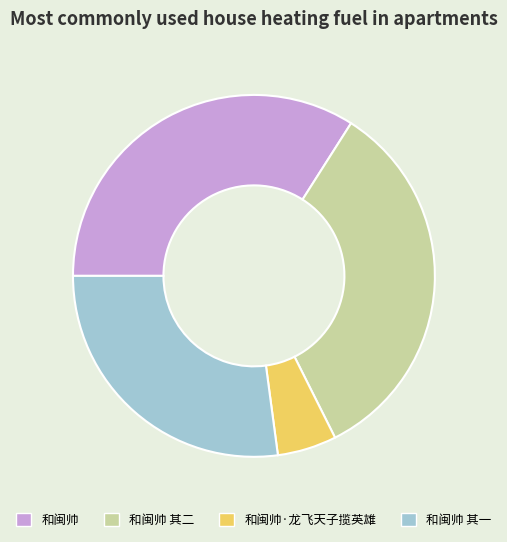

What is the ratio of the value at 和闽帅 其一 to the value at 和闽帅?

0.8